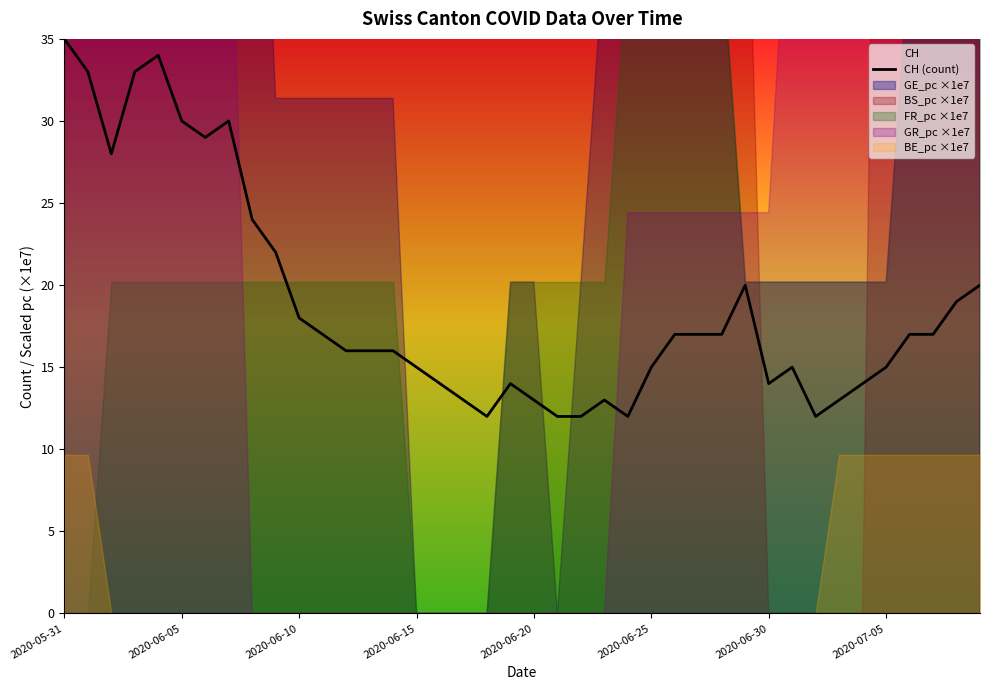

What is the label of the 31st point from the right?

9